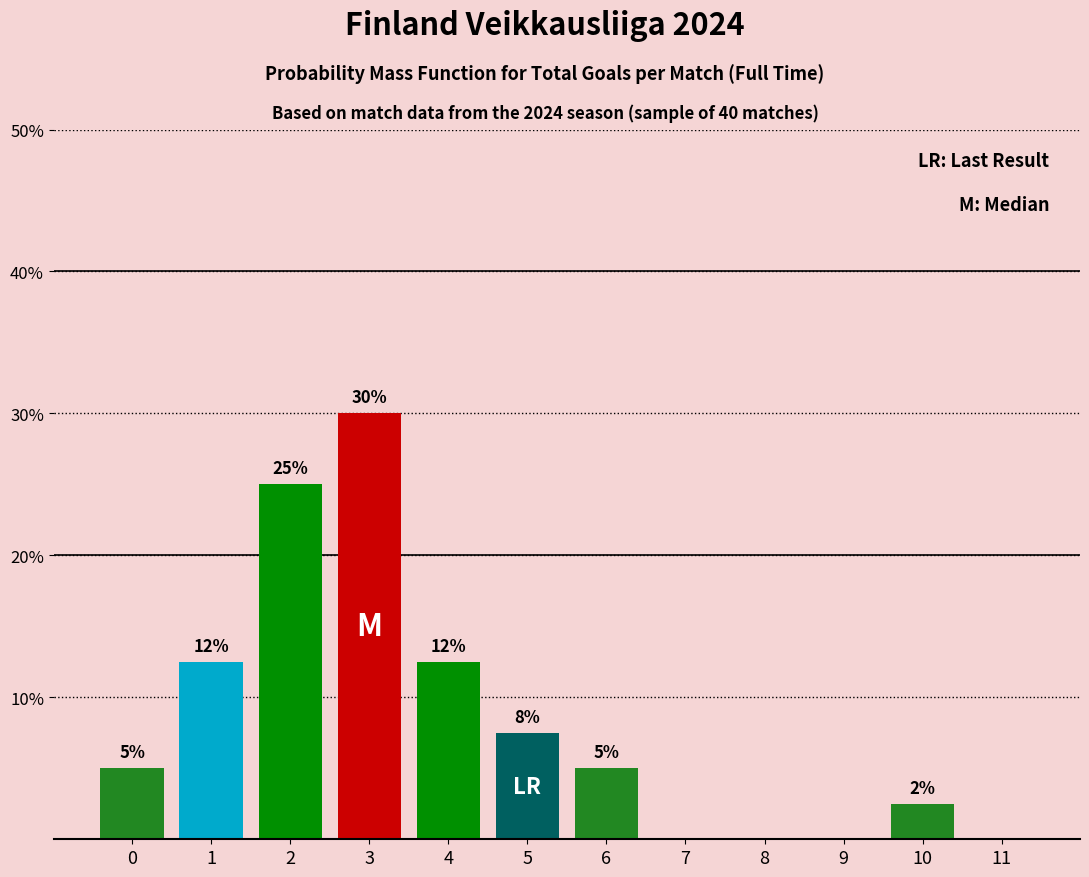

Between 9 and 6, which is larger?

6